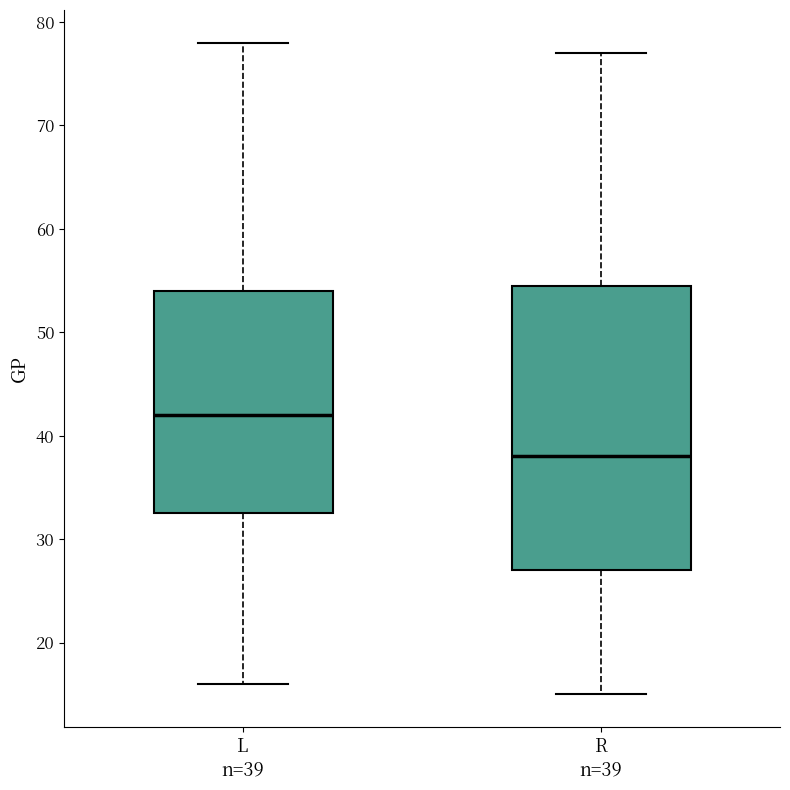

Where does the lower whisker of the box for L n=39 end on the y-axis? The values are not printed on the chart, so give them approximately, as read against the axis.

16